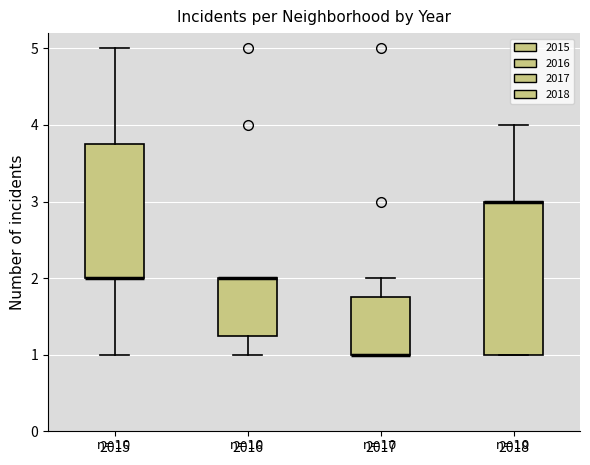

Reading left to right, read every box against the y-axis: the position of its median line, the range the box covers, and the ends of its whiskers. The values are not printed on the chart, so give them approximately, as read against the axis.

2015: median 2.0 (drawn on the box's lower edge), box 2.0 to 3.8, whiskers 1.0 to 5.0
2016: median 2.0 (drawn on the box's upper edge), box 1.3 to 2.0, whiskers 1.0 to 2.0
2017: median 1.0 (drawn on the box's lower edge), box 1.0 to 1.8, whiskers 1.0 to 2.0
2018: median 3.0 (drawn on the box's upper edge), box 1.0 to 3.0, whiskers 1.0 to 4.0